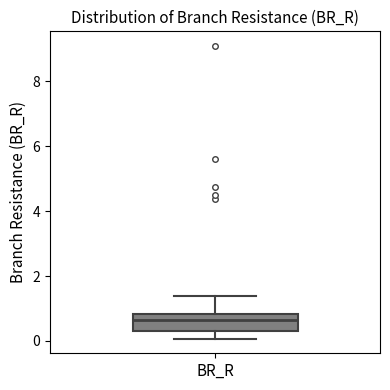

Where is the lower edge of the box for BR_R on the y-axis? The values are not printed on the chart, so give them approximately, as read against the axis.

0.4